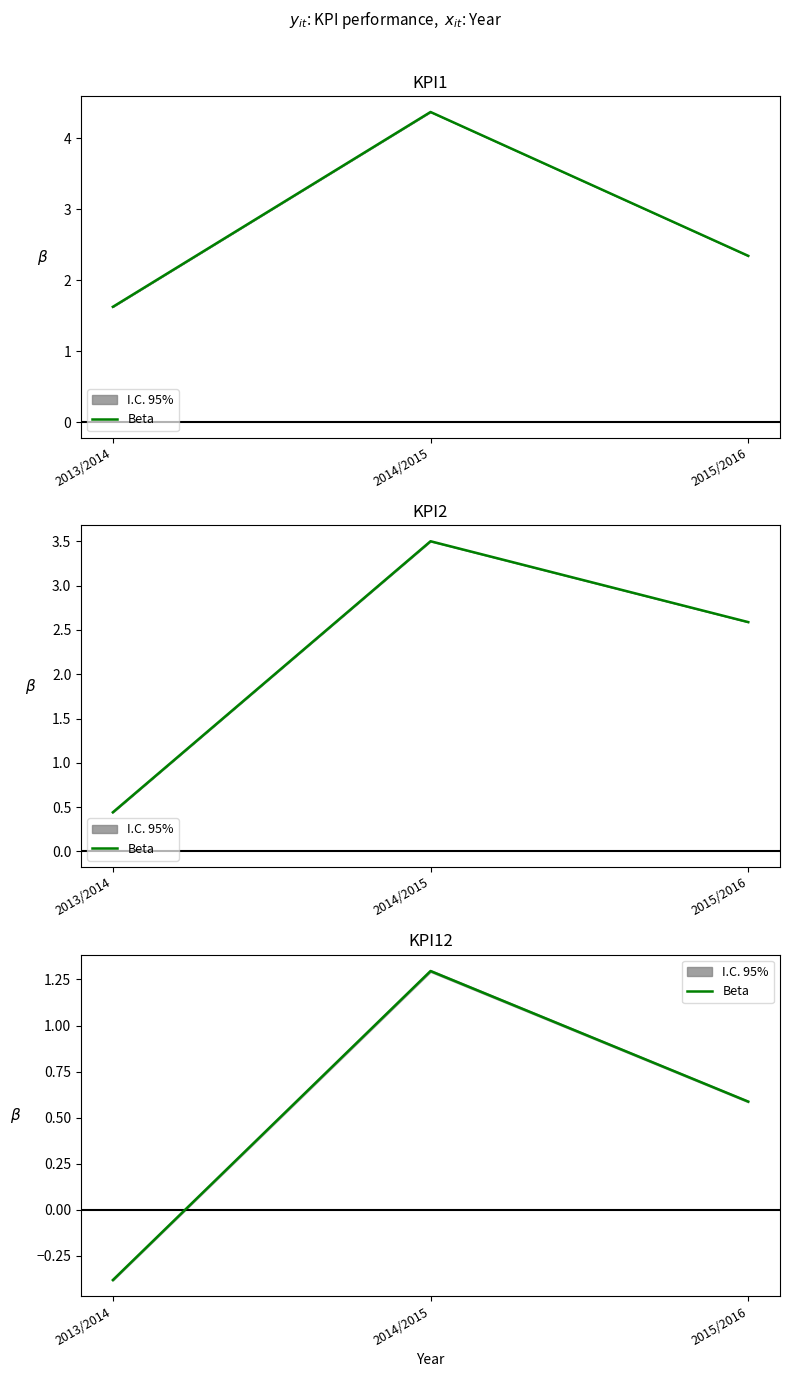

What is the difference between the maximum and second lowest values?

0.7